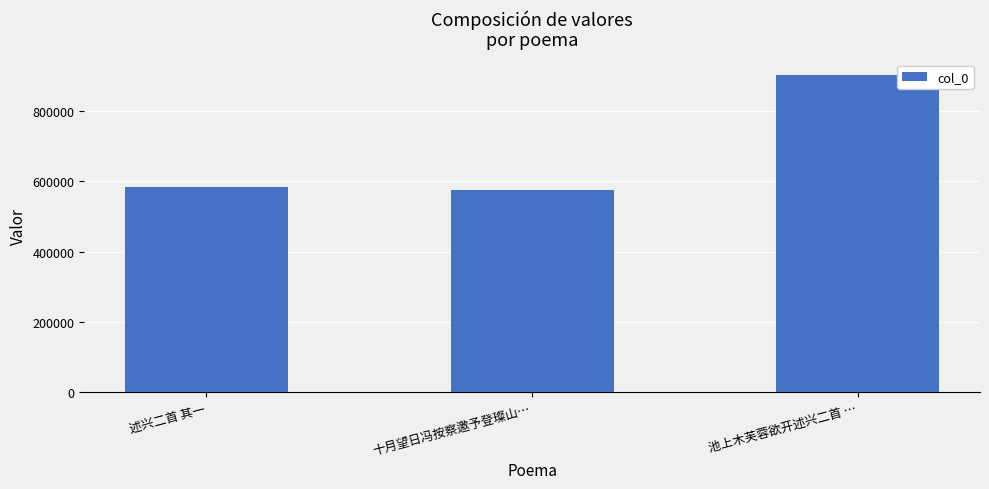

Reading left to right, extract all data points from this chart.

述兴二首 其一=584742	十月望日冯按察邀予登璨山…=574894	池上木芙蓉欲开述兴二首 …=902508